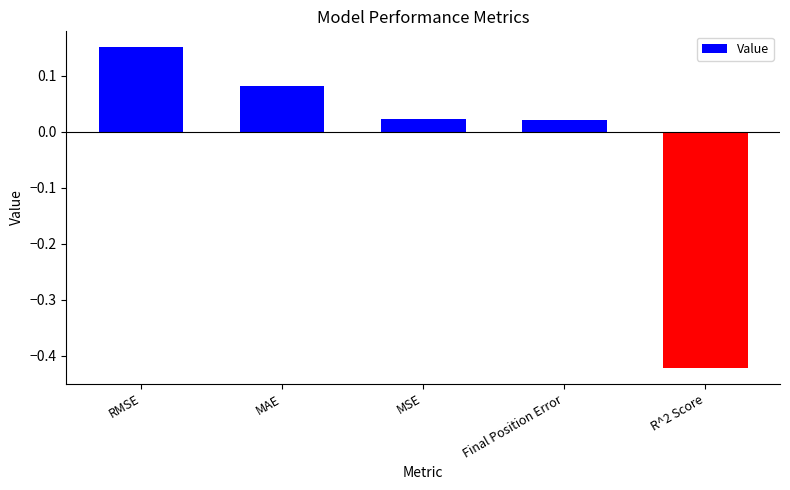

Count the number of values greater than 0.

4